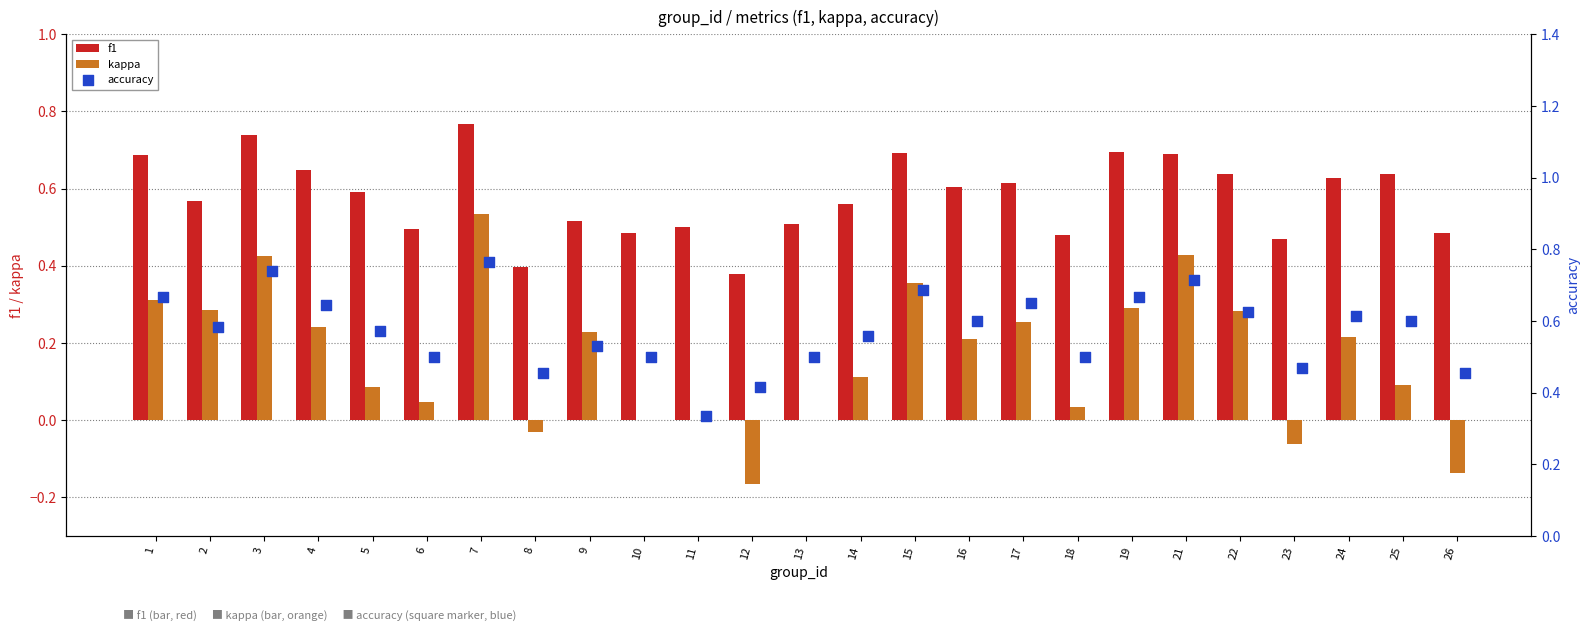

Is the value of kappa at 5 greater than the value of f1 at 21?

No